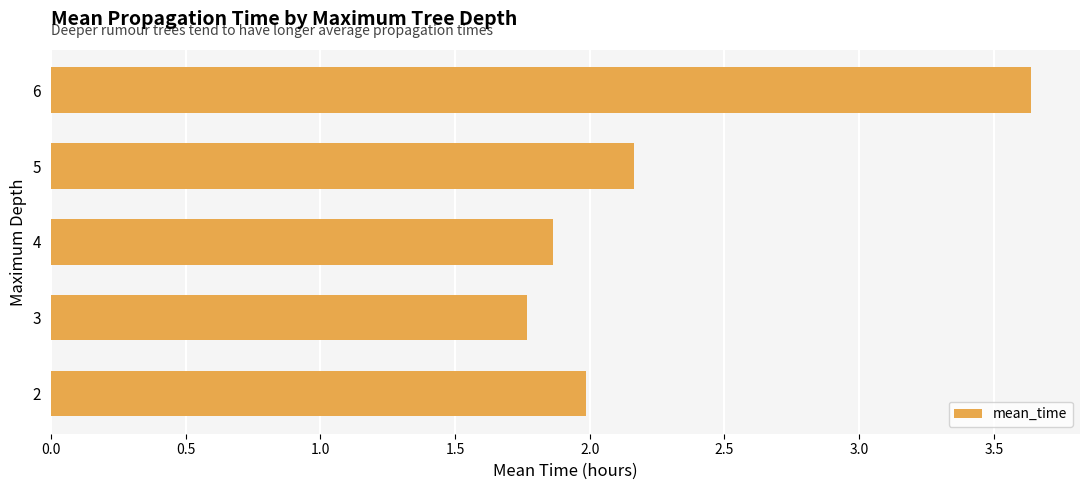

What is the minimum value shown in the chart?

1.8